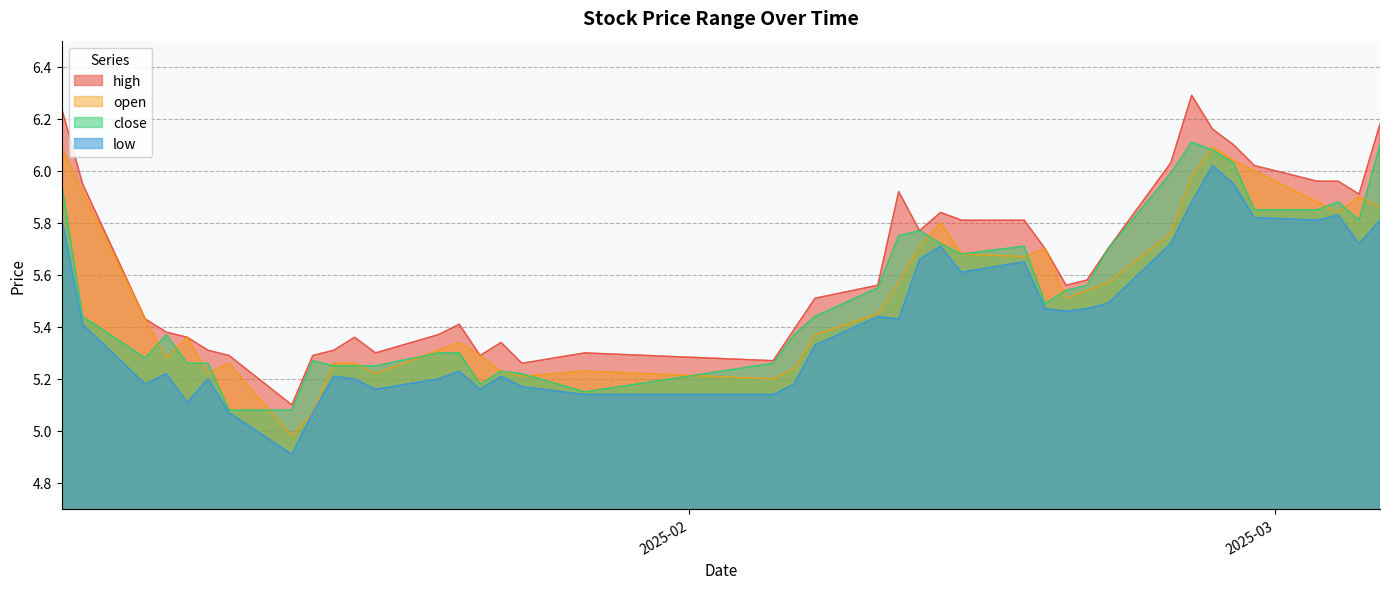

What is the greatest value displayed?

6.3